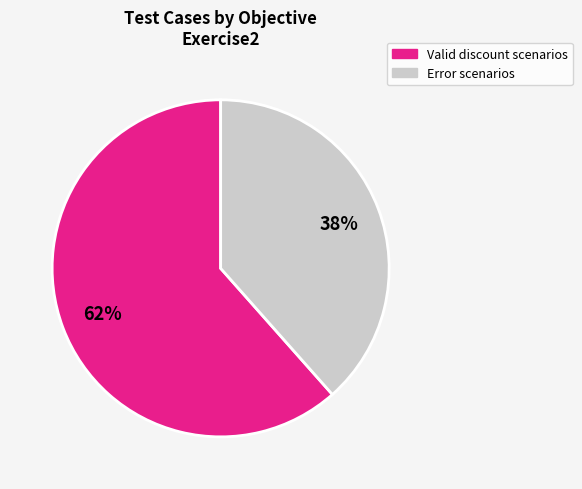

Does any single category account for the majority?

Yes